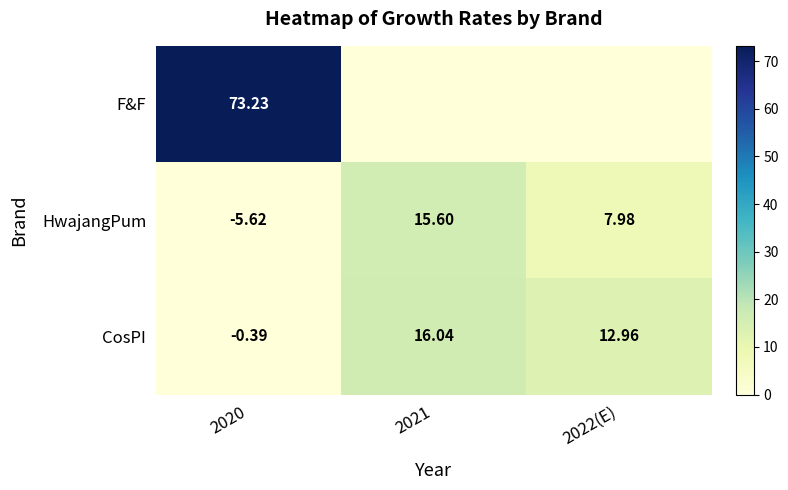

What is the difference between the highest and lowest values at 2022(E)?

13.0